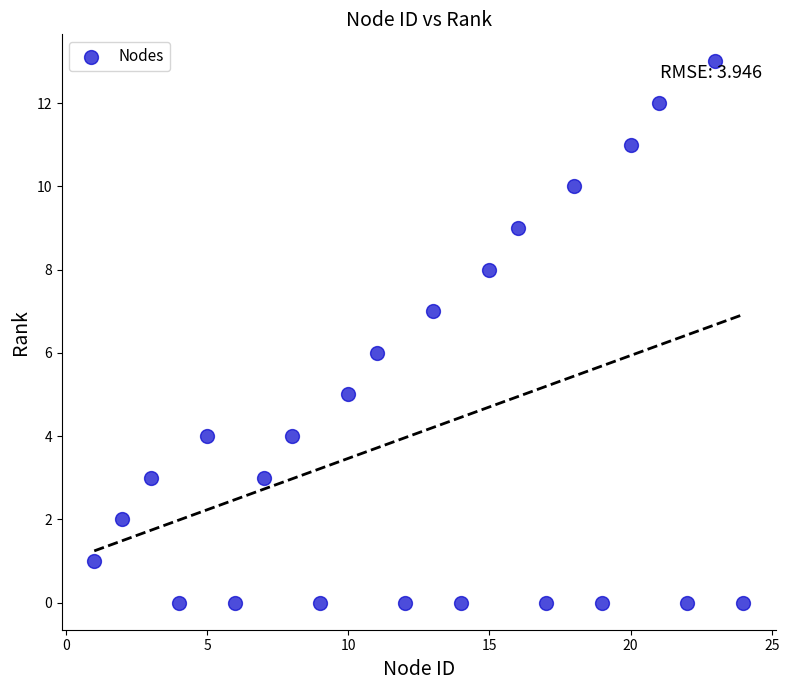

What is the range of X values (max minus min)?

23